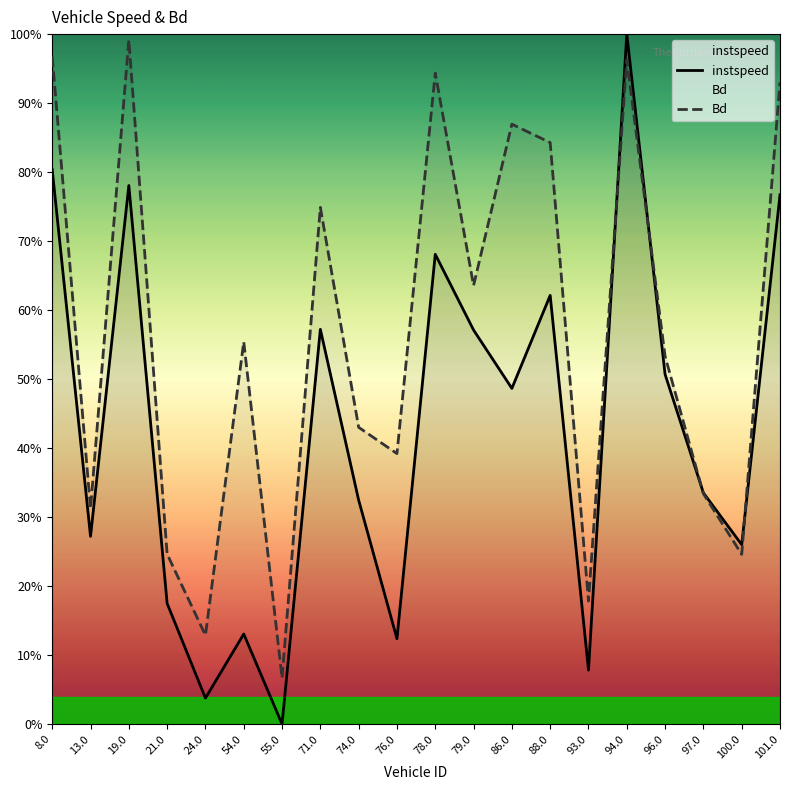

What is the sum of all Bd values?

11.3